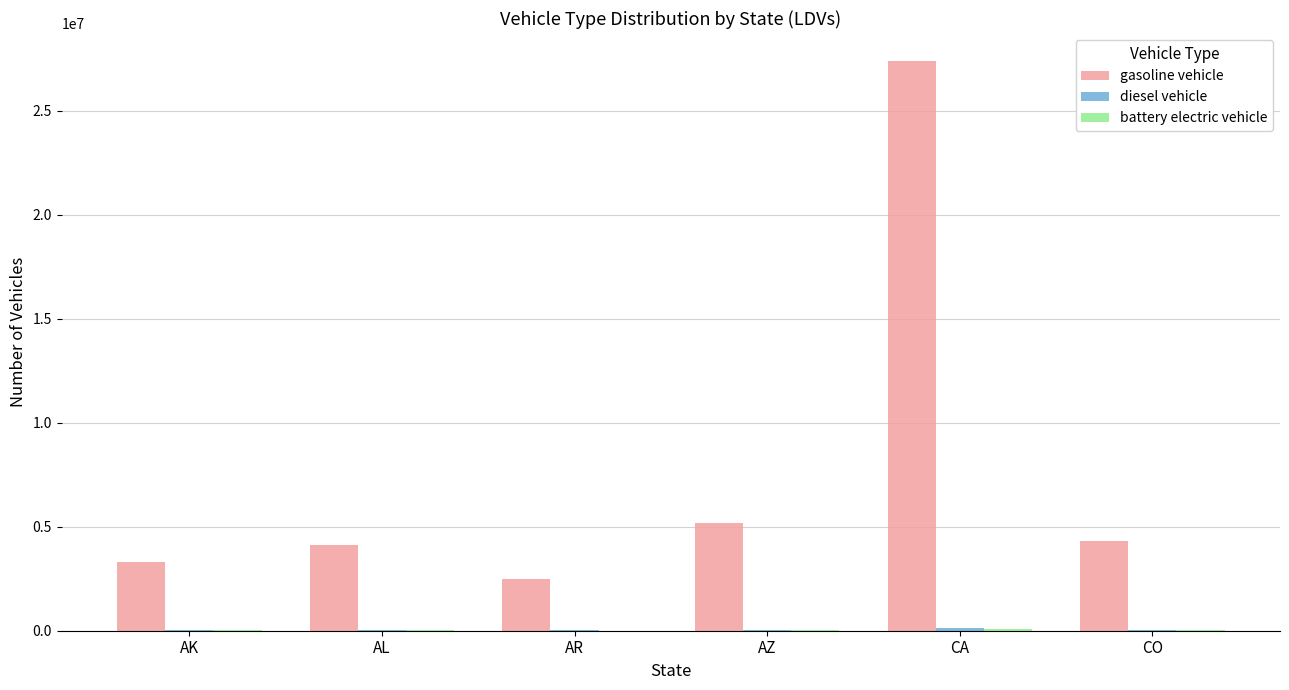

Is it true that gasoline vehicle equals 3304346 at AK?

True